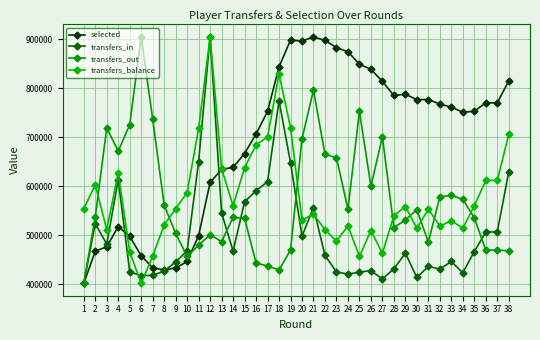

Is this an area chart (filled region under the line)?

No